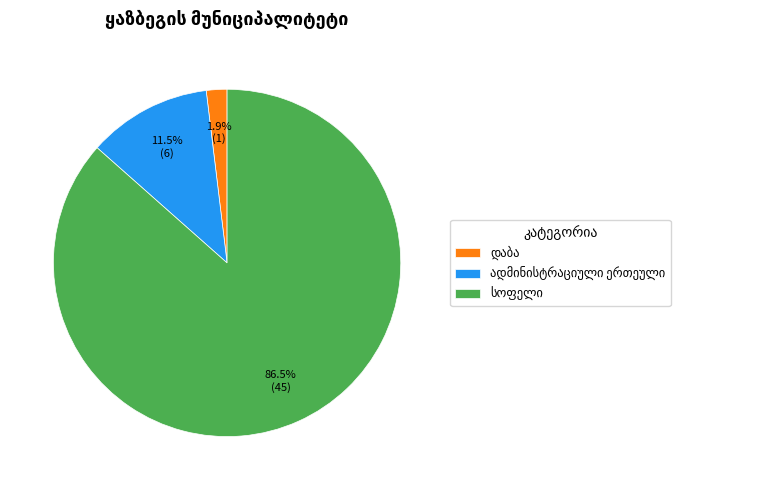

Is there any slice that represents more than half of the pie?

Yes